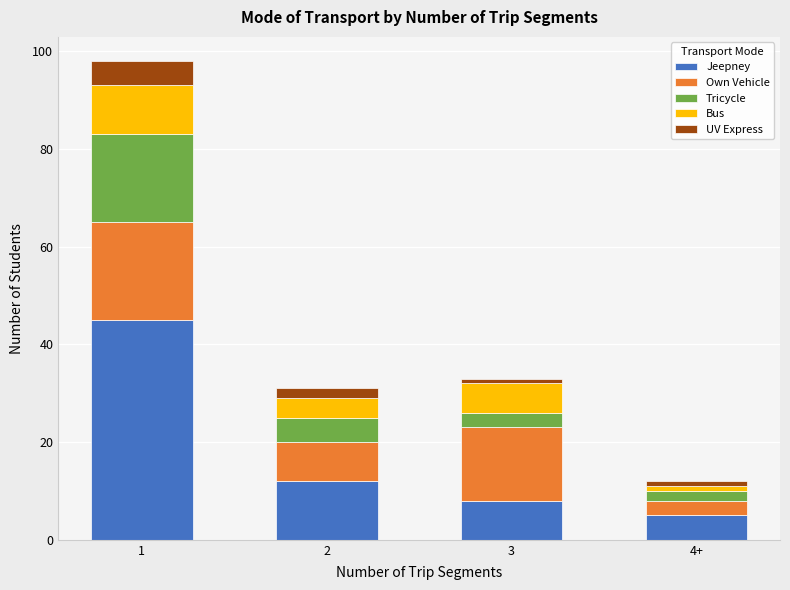

Reading right to left, list the values for the Jeepney series.

5	8	12	45